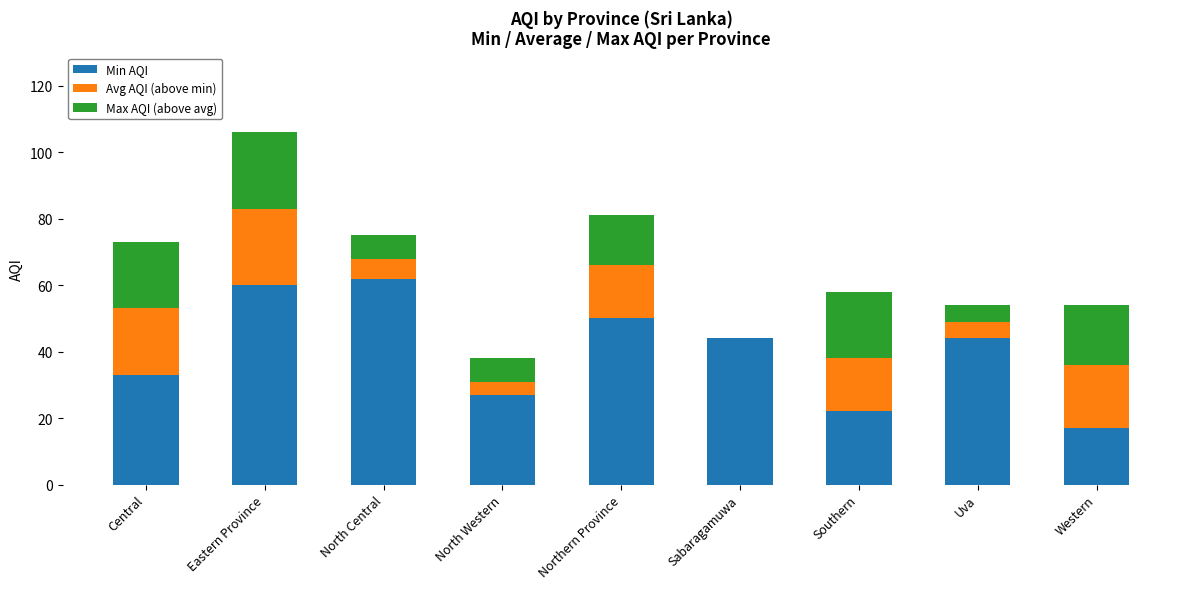

True or false: Min AQI has a value of 36 at Eastern Province.

False